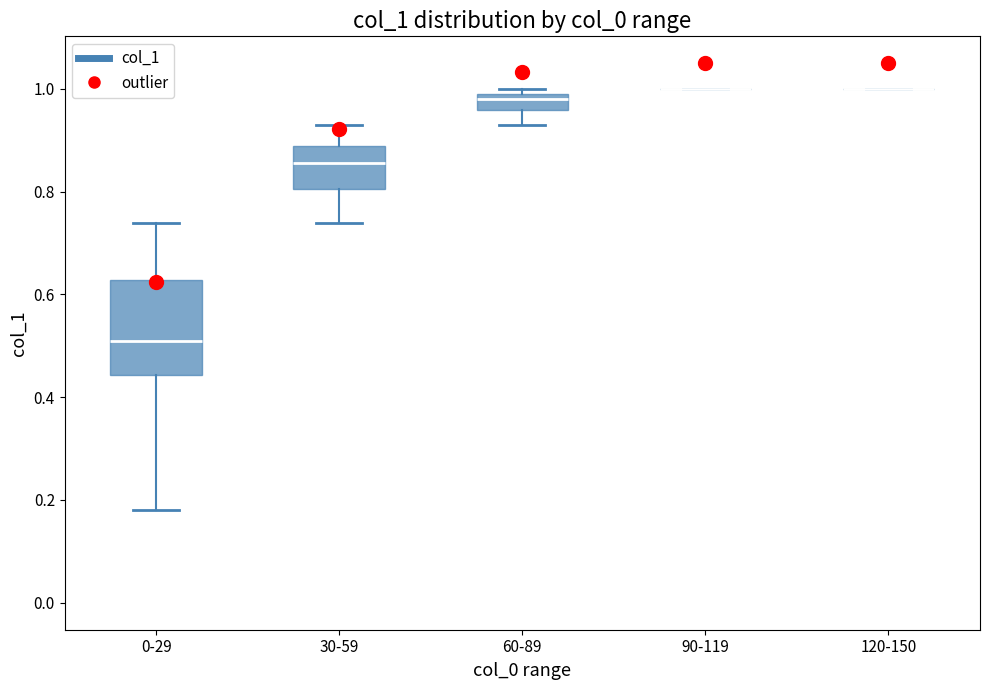

Where is the upper edge of the box for 0-29 on the y-axis? The values are not printed on the chart, so give them approximately, as read against the axis.

0.62